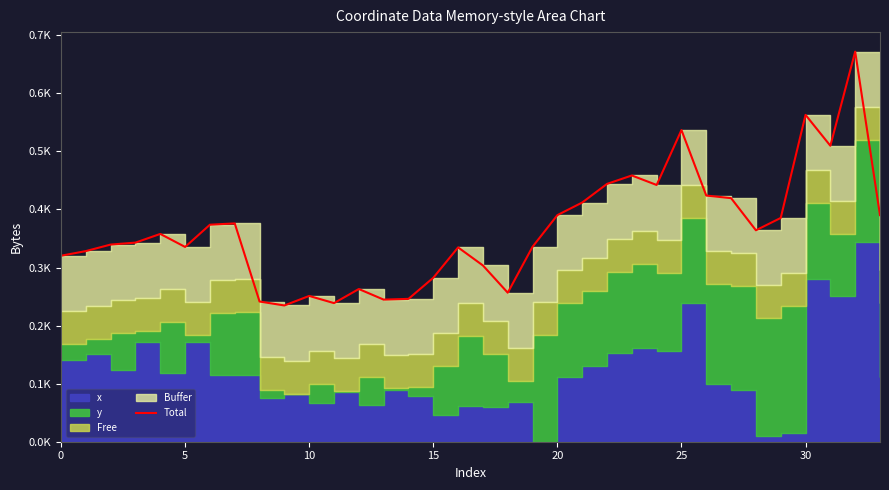

Does the chart display data point markers on the line(s)?

No